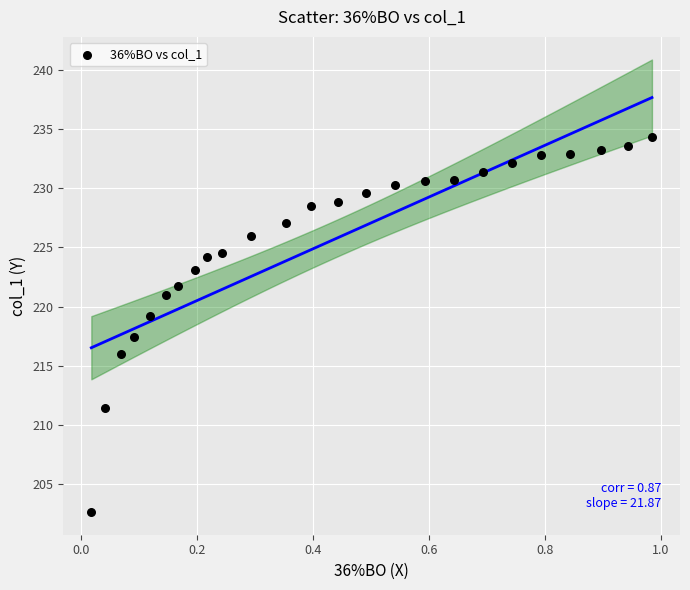

What is the range of X values (max minus min)?

1.0